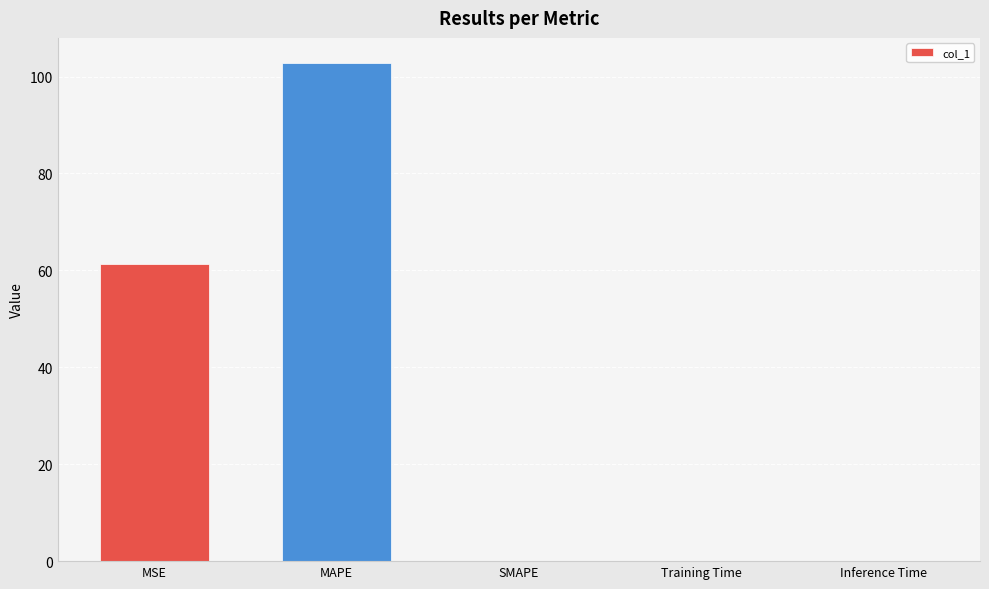

What is the sum of all values?

164.2